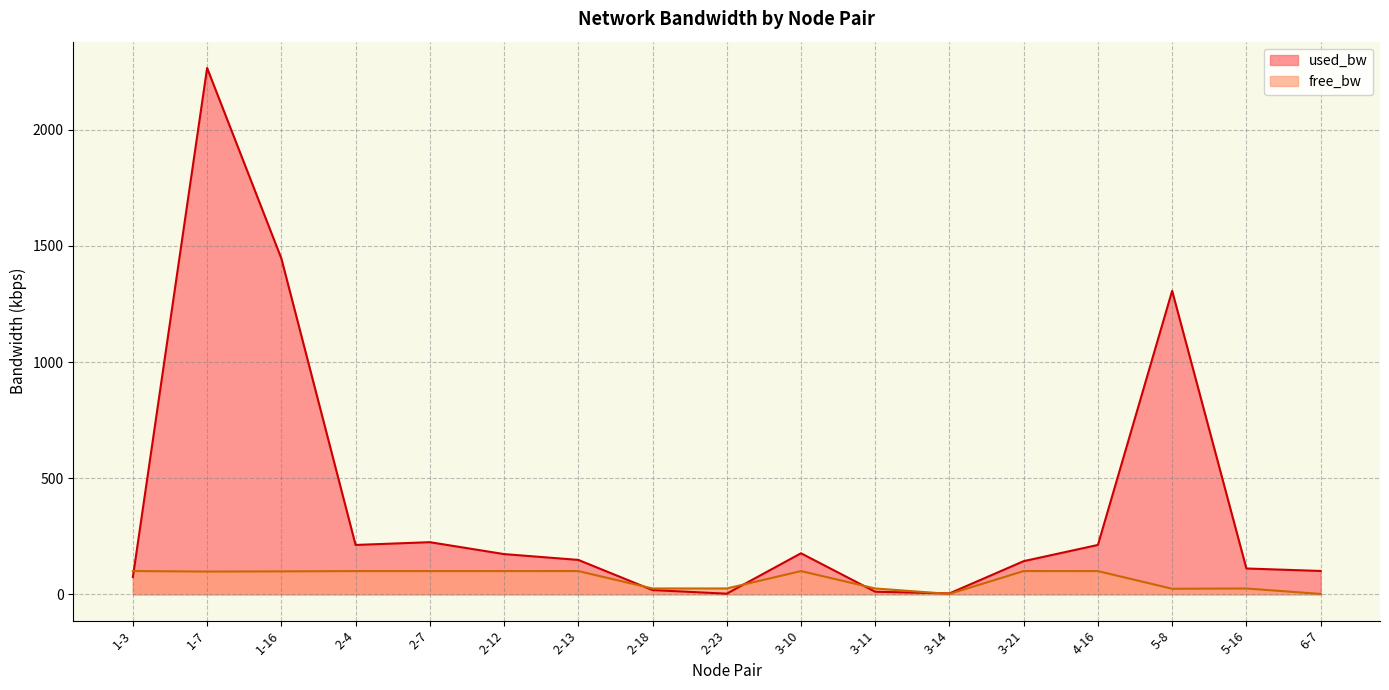

How many values in the used_bw series exceed 147?

9